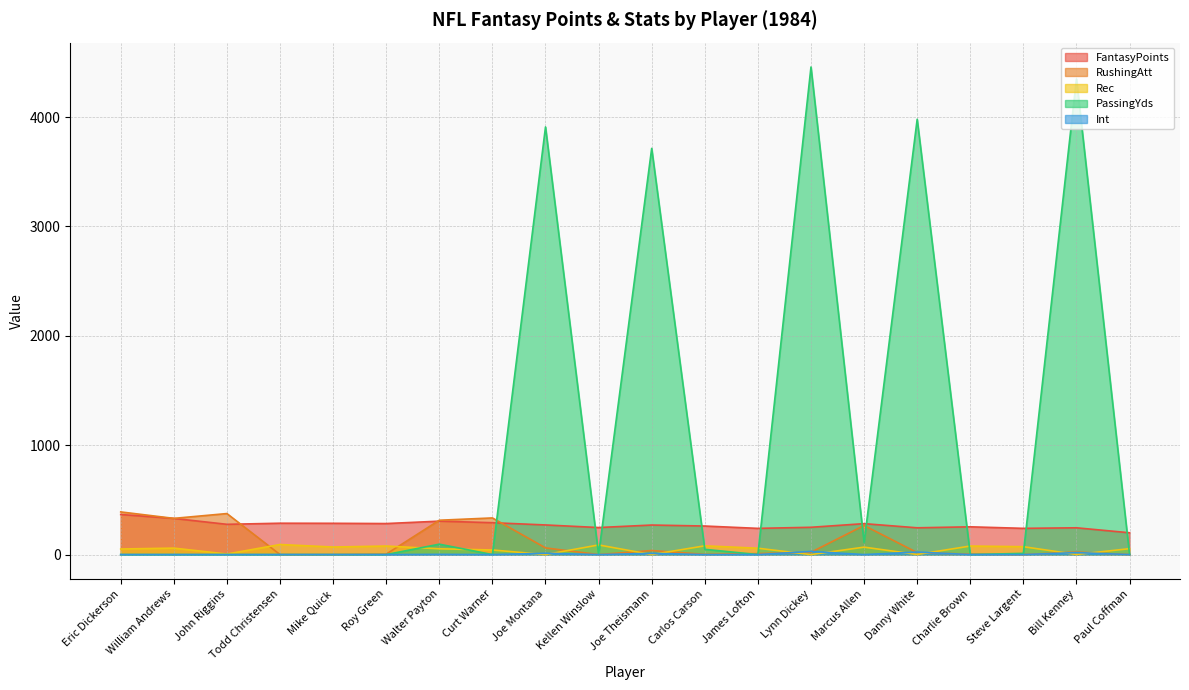

Which category has the highest value in the PassingYds series?

Lynn Dickey